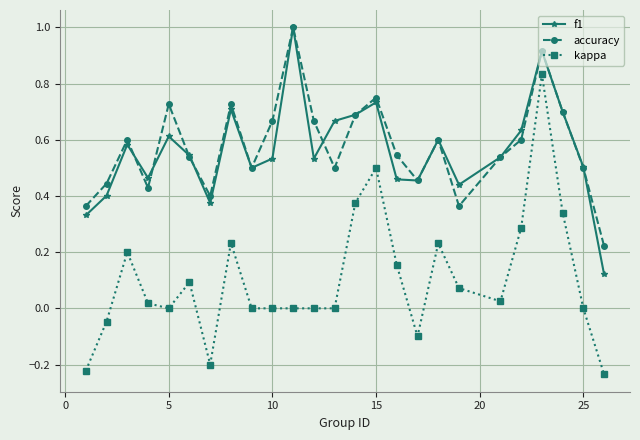

Which series has the largest range (max minus min)?

kappa